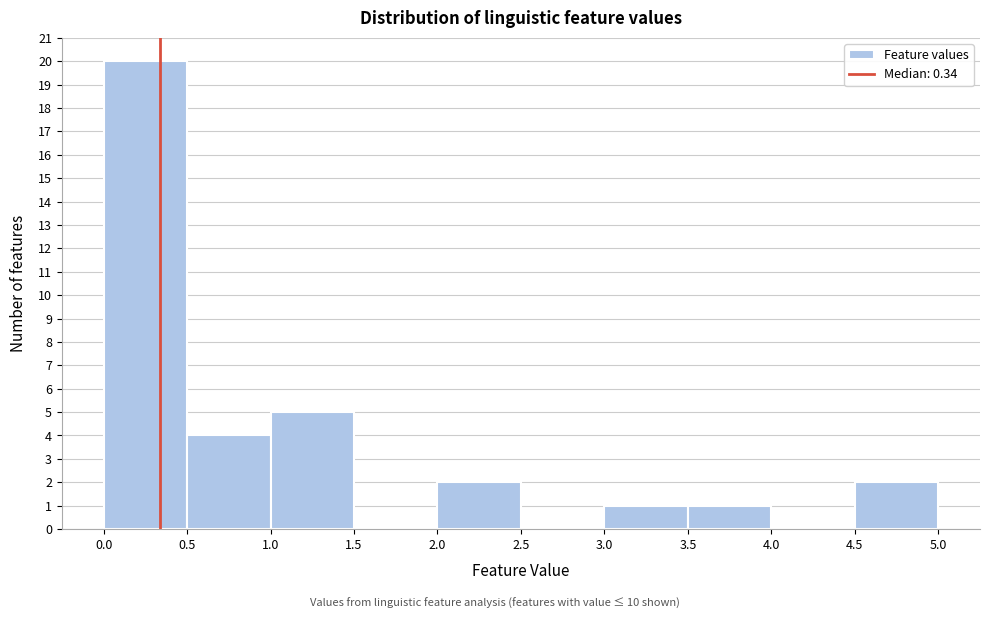

How tall is the bar that spans 0.0 to 0.5 on the x-axis? The values are not printed on the chart, so give them approximately, as read against the axis.

20